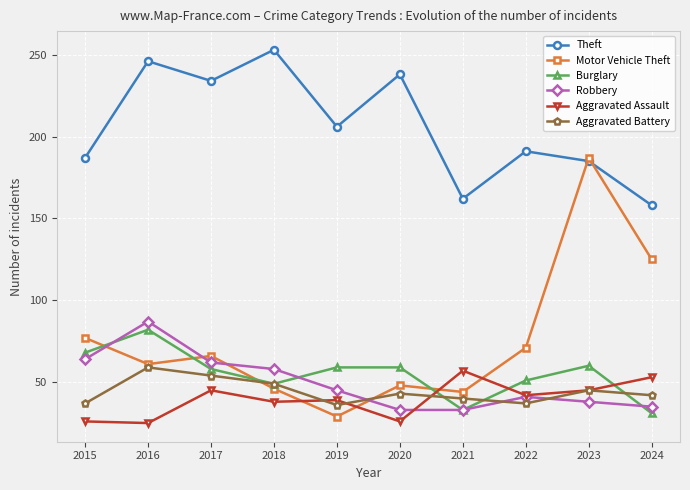

At which category does the chart reach its peak across all series?

2018